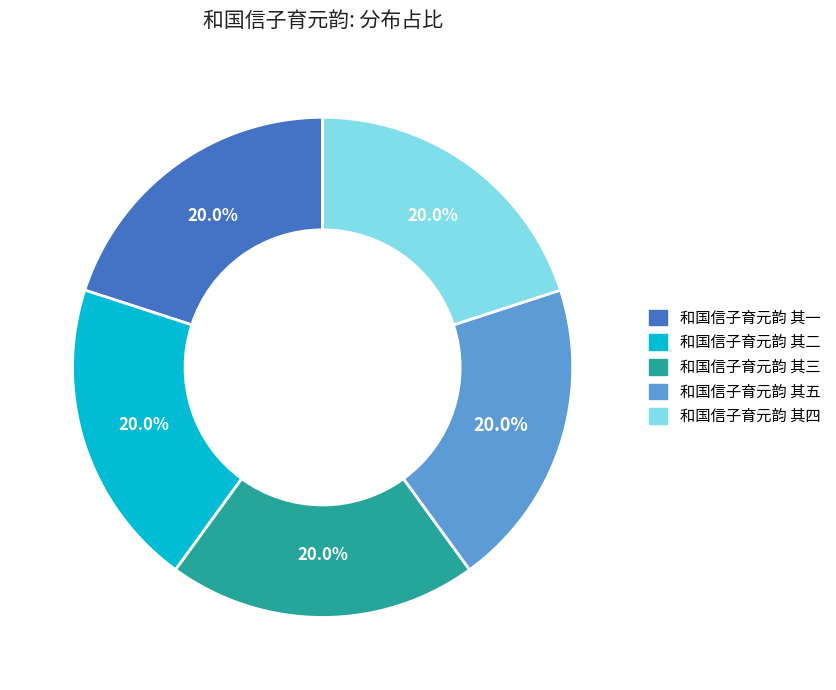

Does 和国信子育元韵 其四 represent more than half of the total?

No